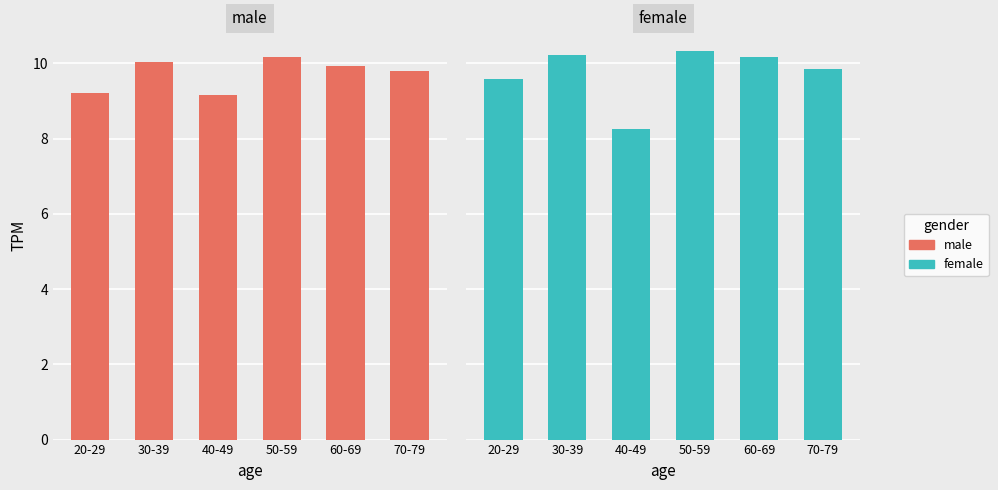

Which series changed the most between 60-69 and 70-79?

female